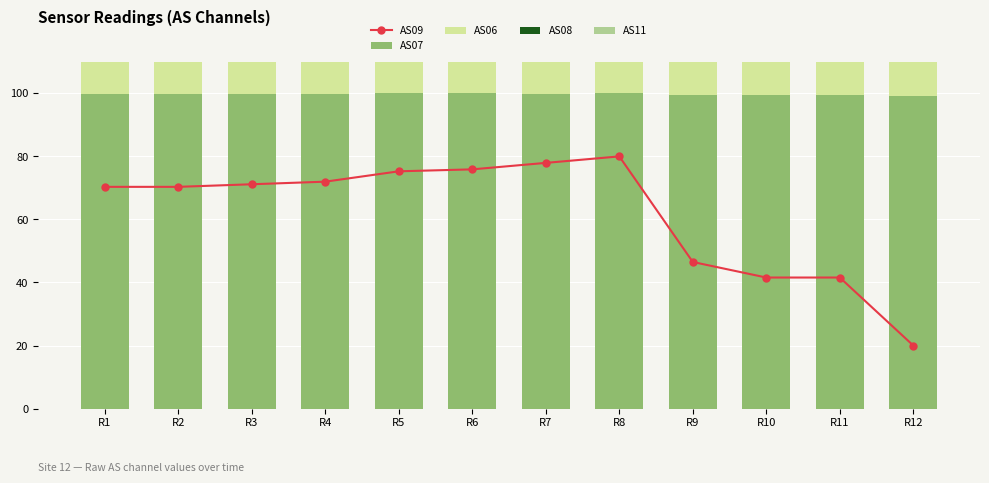

What are all the series names shown in the legend?

AS09, AS07, AS06, AS08, AS11